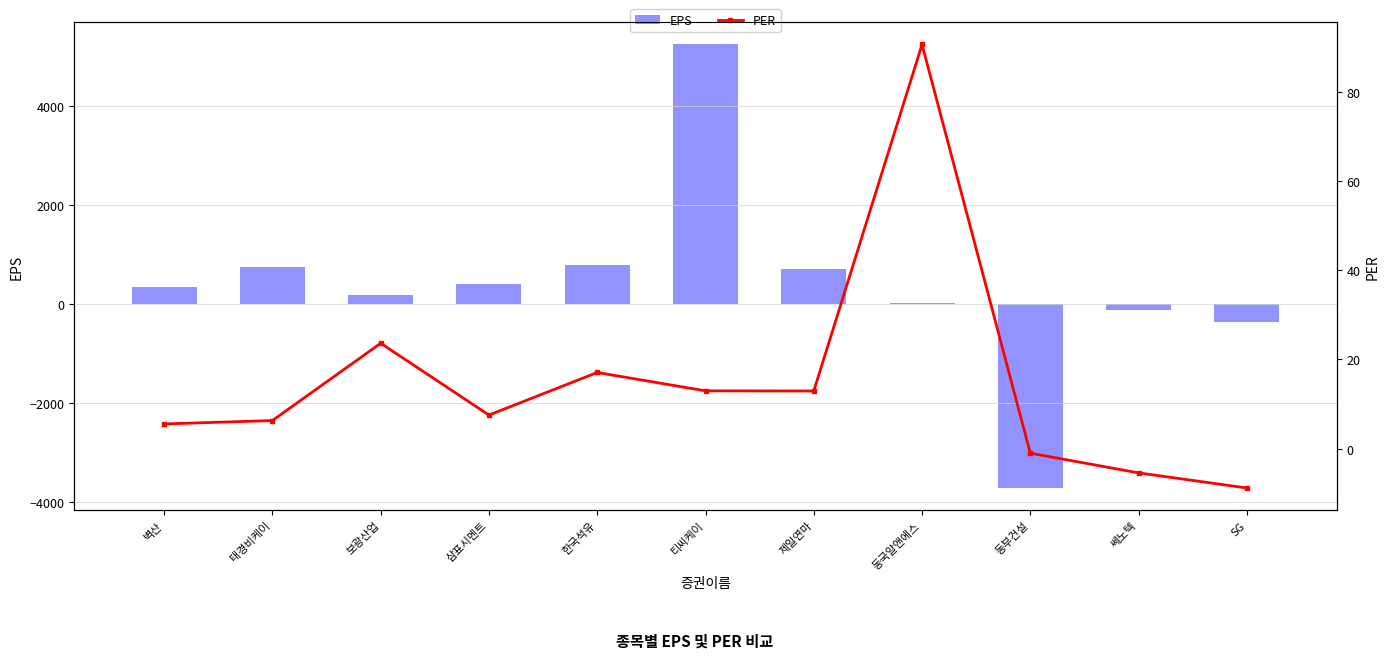

What is the difference between the highest and lowest values at 동국알앤에스?

62.7